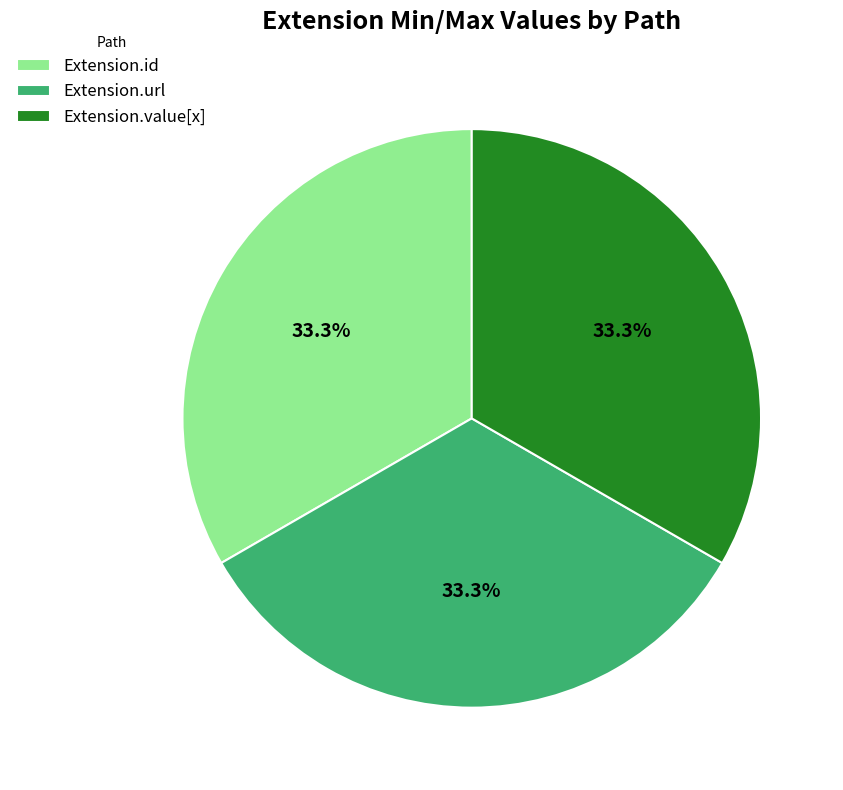

How many slices are in this pie chart?

3